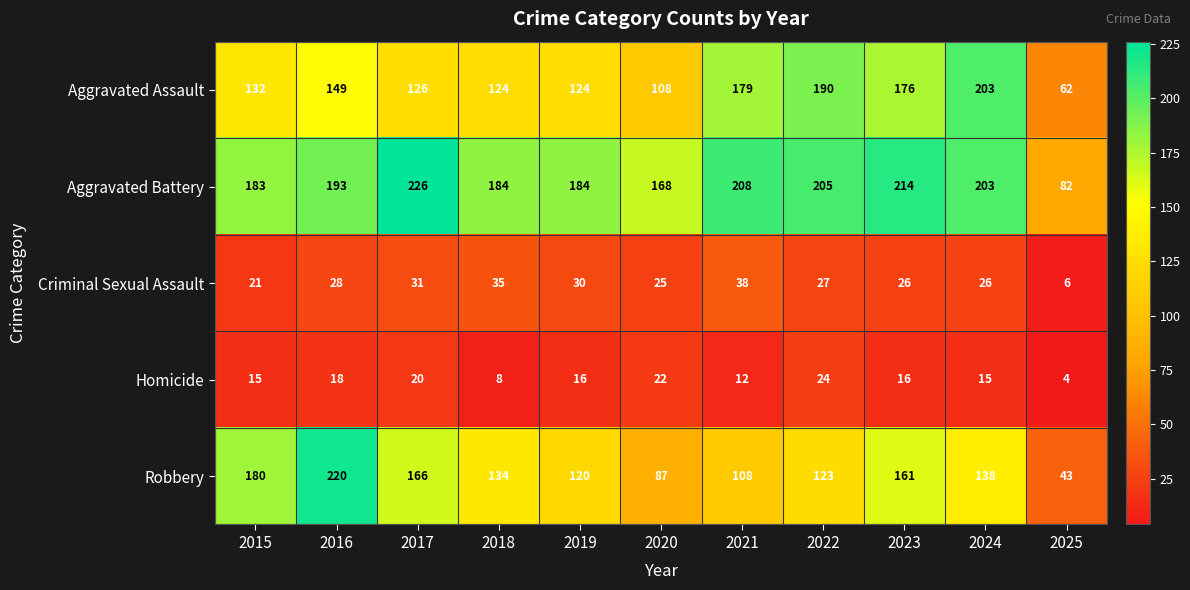

At how many categories does at least one series exceed 72?

11